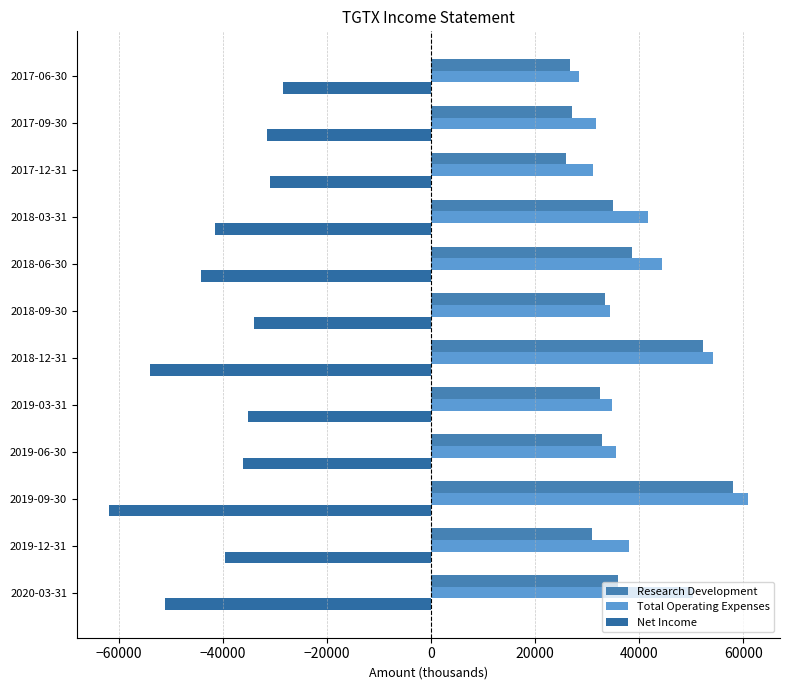

At which category is the sum across all series the highest?

2019-09-30